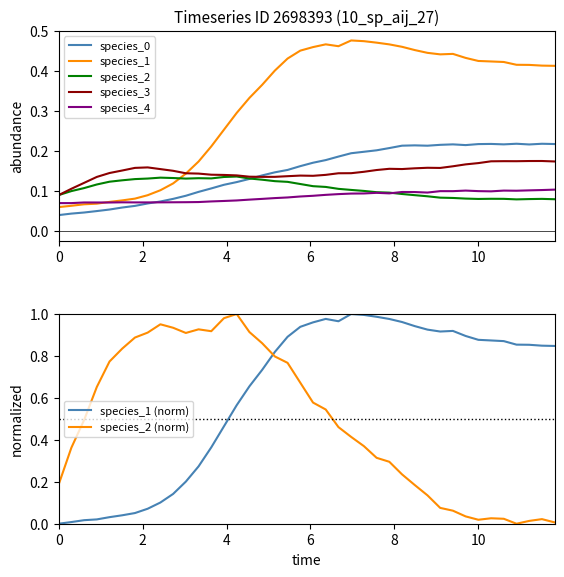

Is this an area chart (filled region under the line)?

No